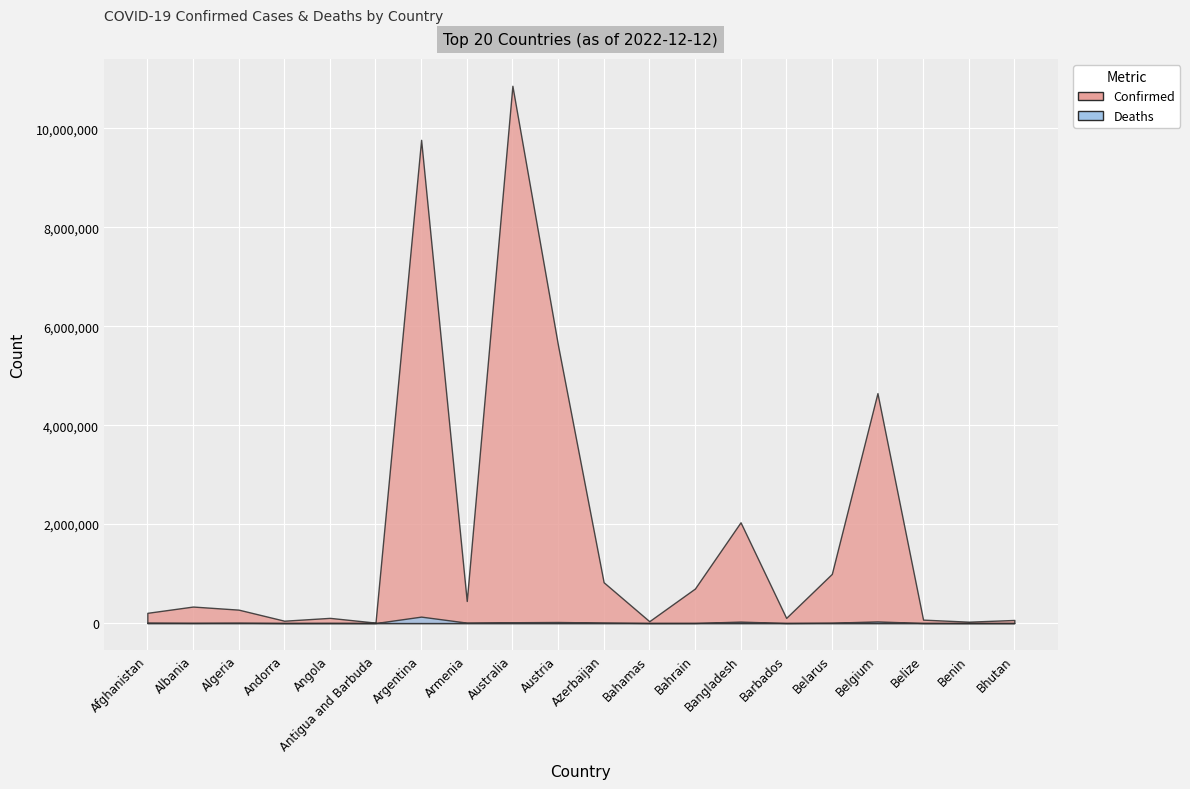

Reading left to right, list all the values displayed in this chart.

Confirmed: 206603	333533	271146	47446	104808	9106	9766975	445828	10859627	5613343	824870	37491	697387	2036806	104416	994037	4648042	69117	27980	62512
Deaths: 7839	3594	6881	158	1925	146	130041	8712	16462	21265	9986	833	1536	29436	567	7118	33100	688	163	21